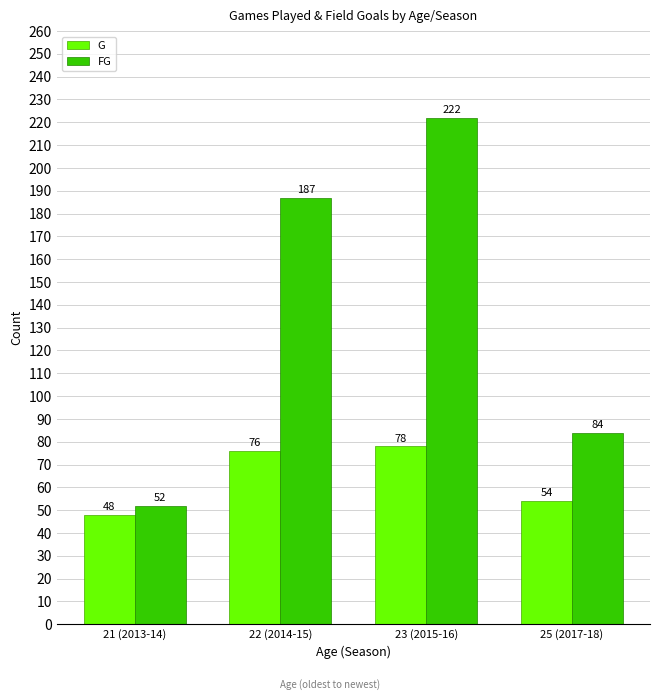

What is the sum of the G values at 21 (2013-14) and 25 (2017-18)?

102